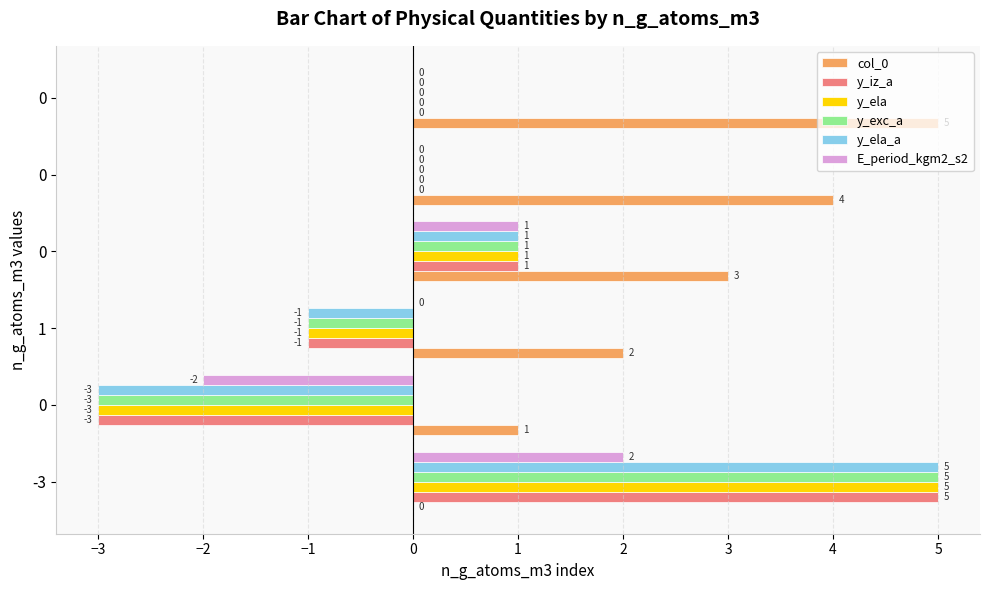

How many positive values does the col_0 series have?

5